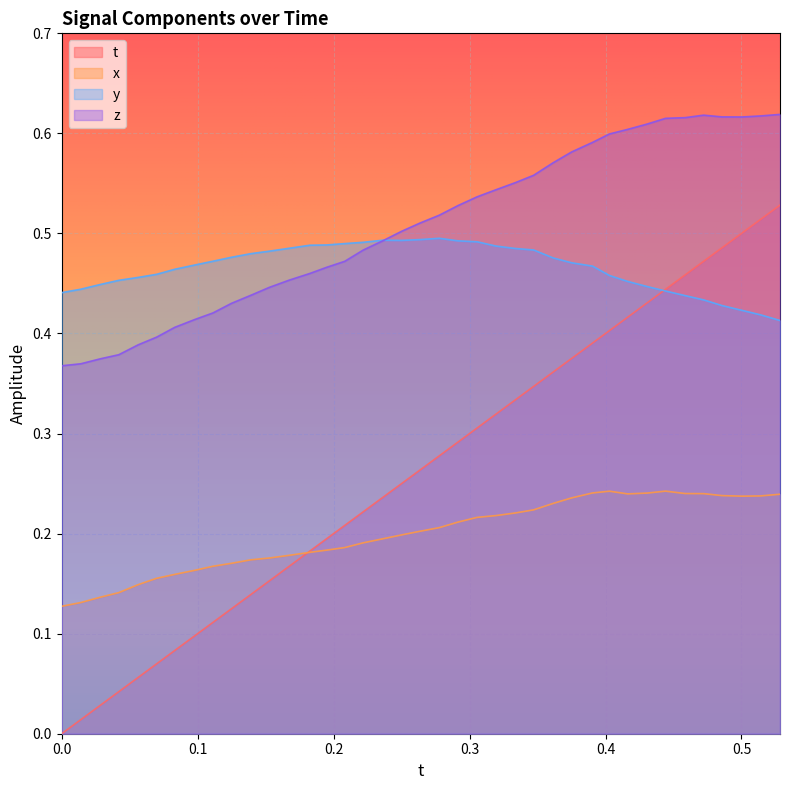

True or false: x and z intersect in this chart.

False